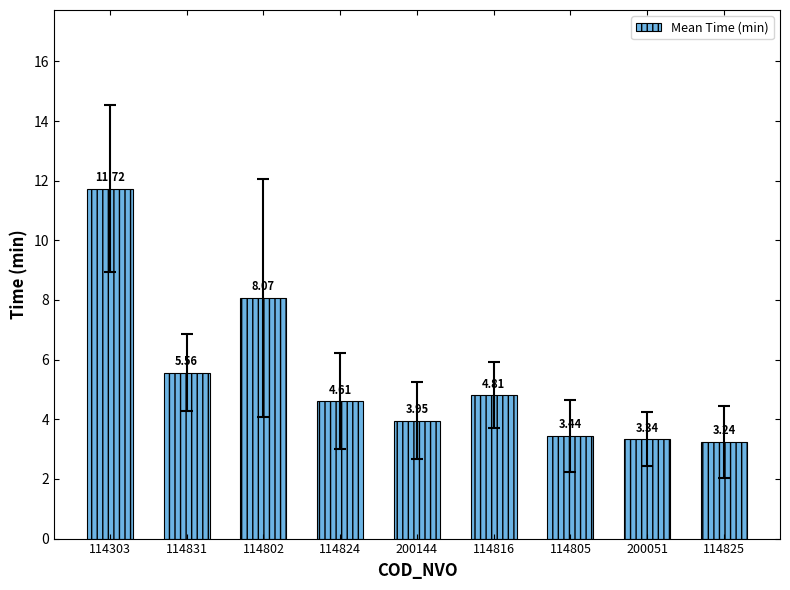

List the labels in order of value, largest first.

114303, 114802, 114831, 114816, 114824, 200144, 114805, 200051, 114825